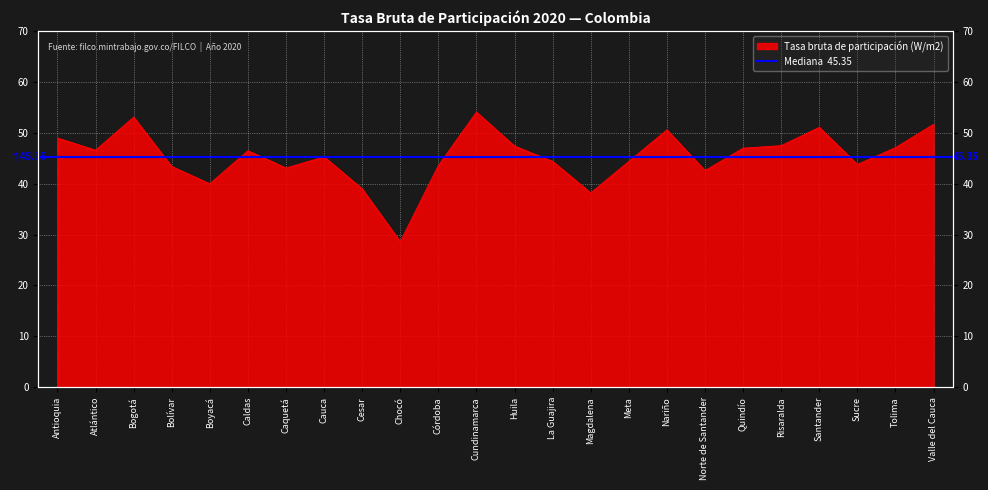

What is the maximum value shown in the chart?

54.1